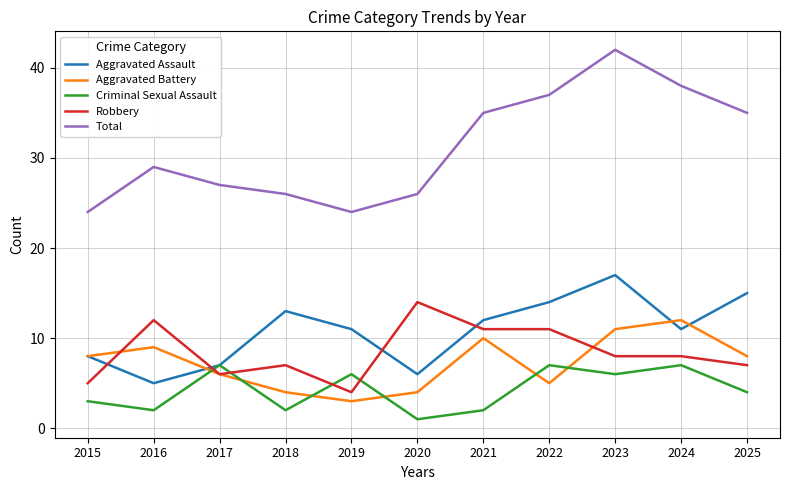

True or false: Criminal Sexual Assault has a value of 6 at 2023.

True